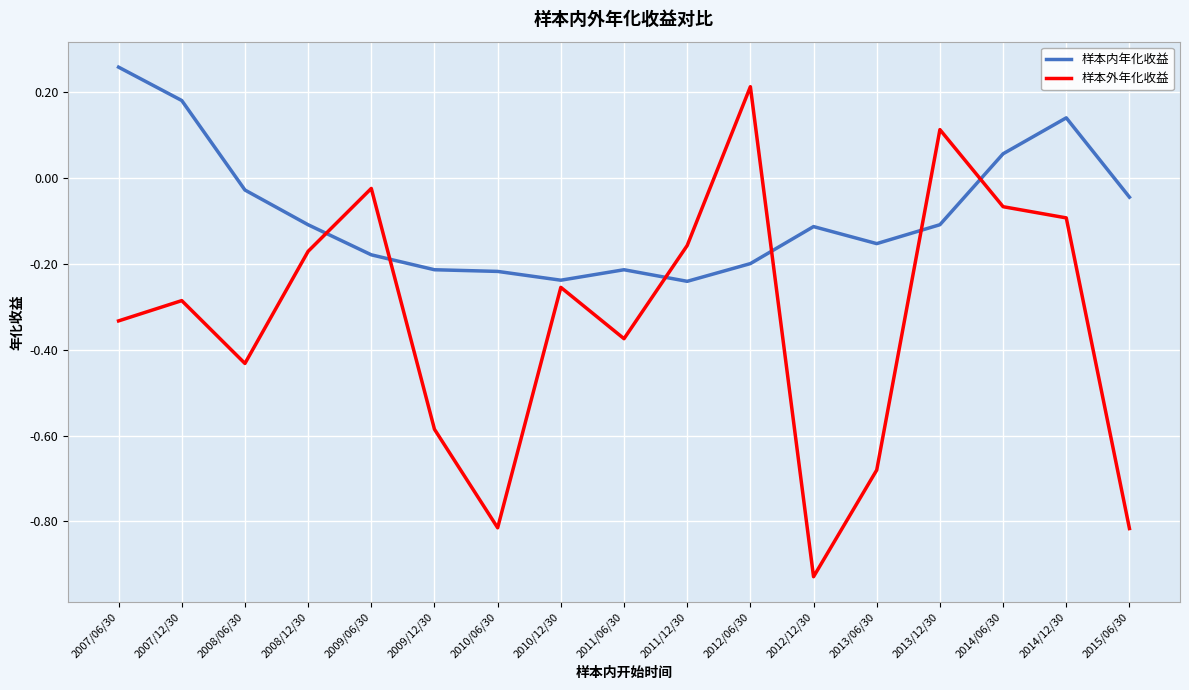

At which category does the chart reach its peak across all series?

2007/06/30